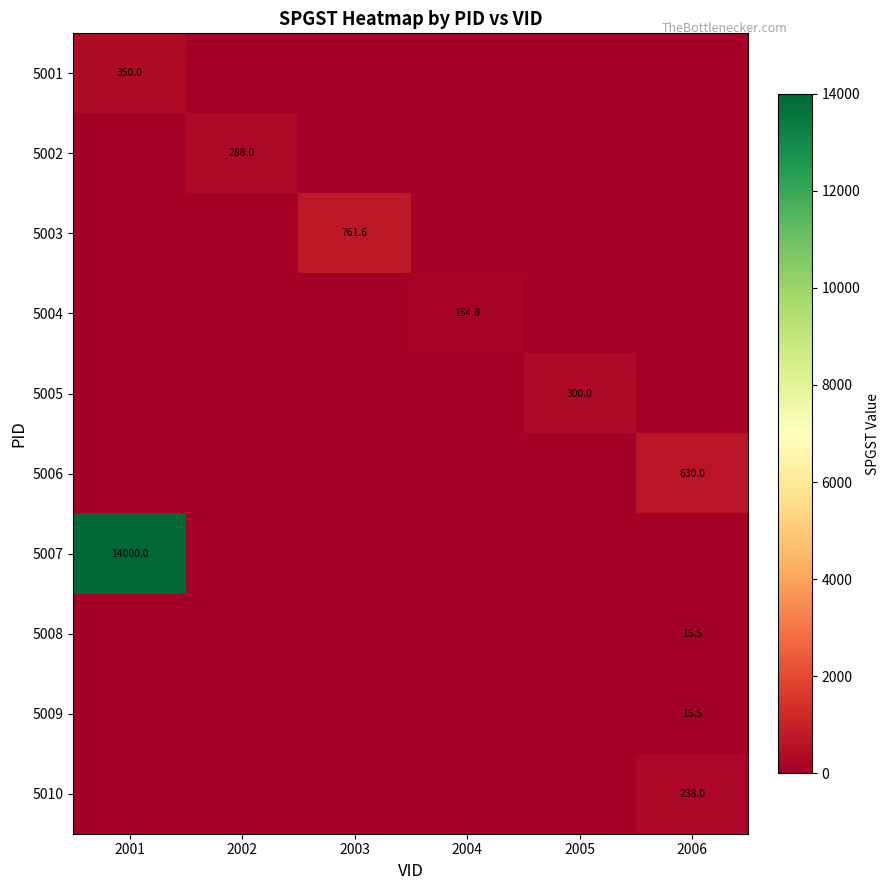

Rank the series at 2006 from lowest to highest value.

5001, 5002, 5003, 5004, 5005, 5007, 5008, 5009, 5010, 5006